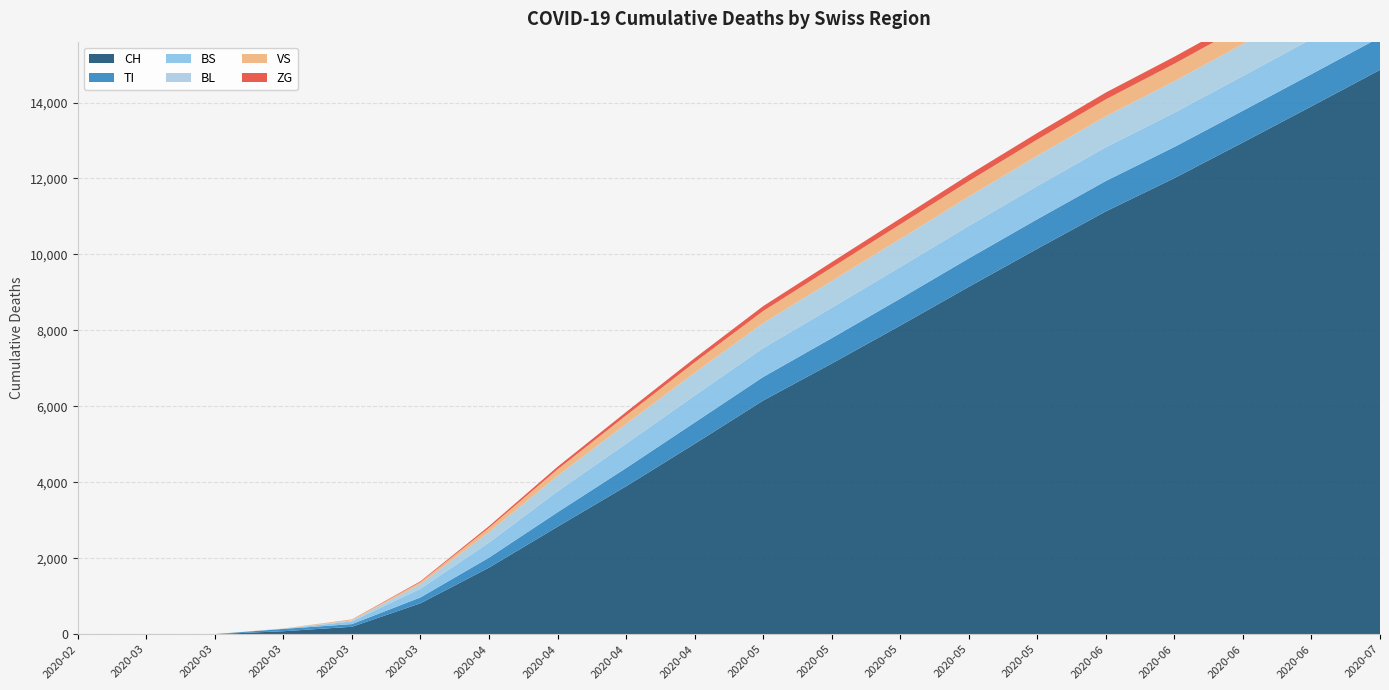

Reading left to right, extract all data points from this chart.

CH: 0	0	3	79	196	814	1753	2831	3895	5013	6153	7127	8127	9148	10150	11135	12010	12950	13900	14860
TI: 0	0	0	61	70	155	263	380	480	560	620	668	710	748	778	800	820	835	848	858
BS: 0	0	0	0	73	228	397	550	640	710	760	800	830	855	875	890	903	915	925	933
BL: 0	0	0	5	25	123	277	410	520	600	660	705	742	772	796	815	830	842	852	860
VS: 0	0	0	6	19	54	112	170	225	275	318	354	384	408	428	445	459	471	481	490
ZG: 0	0	0	0	5	21	44	68	90	110	128	142	154	164	172	179	185	190	194	198